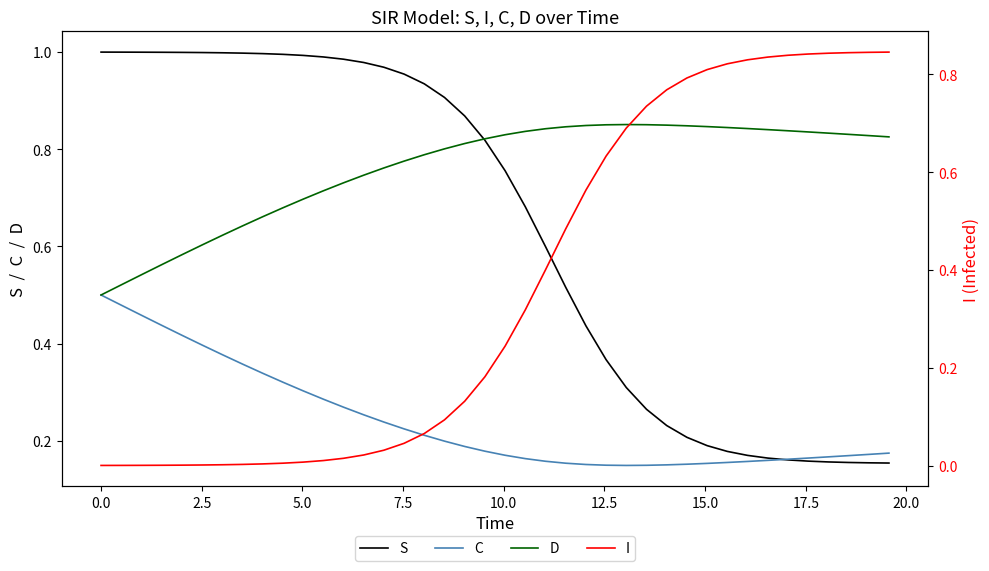

Is the value of I at 26 greater than the value of C at 25?

Yes